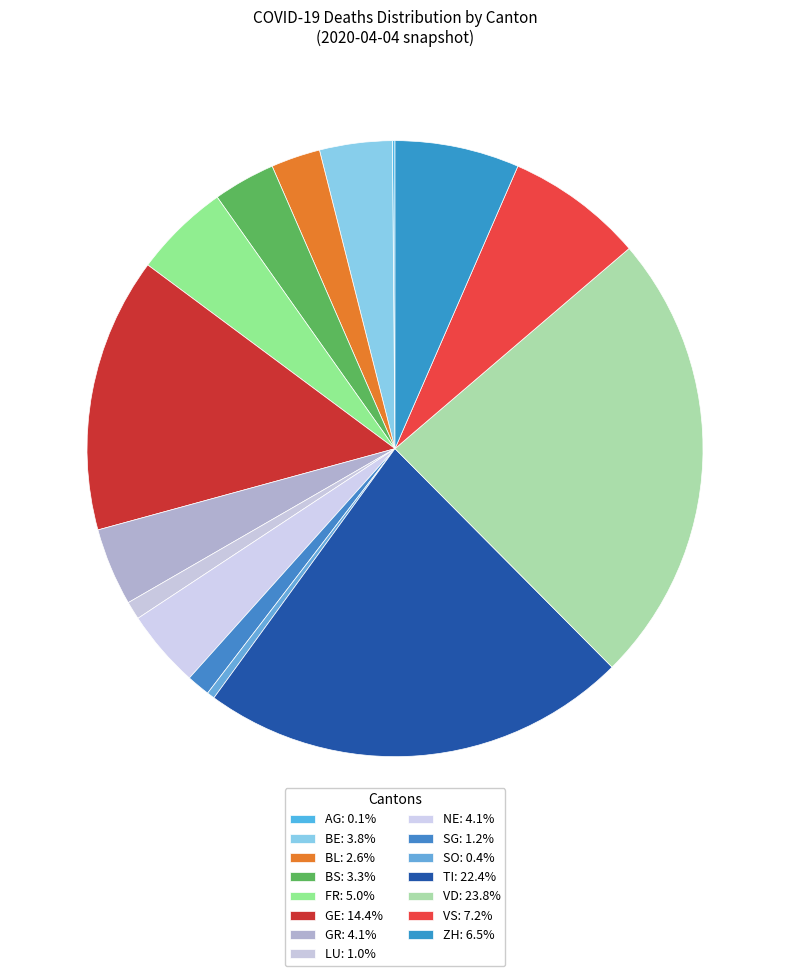

What is the smallest slice in the pie chart?

AG